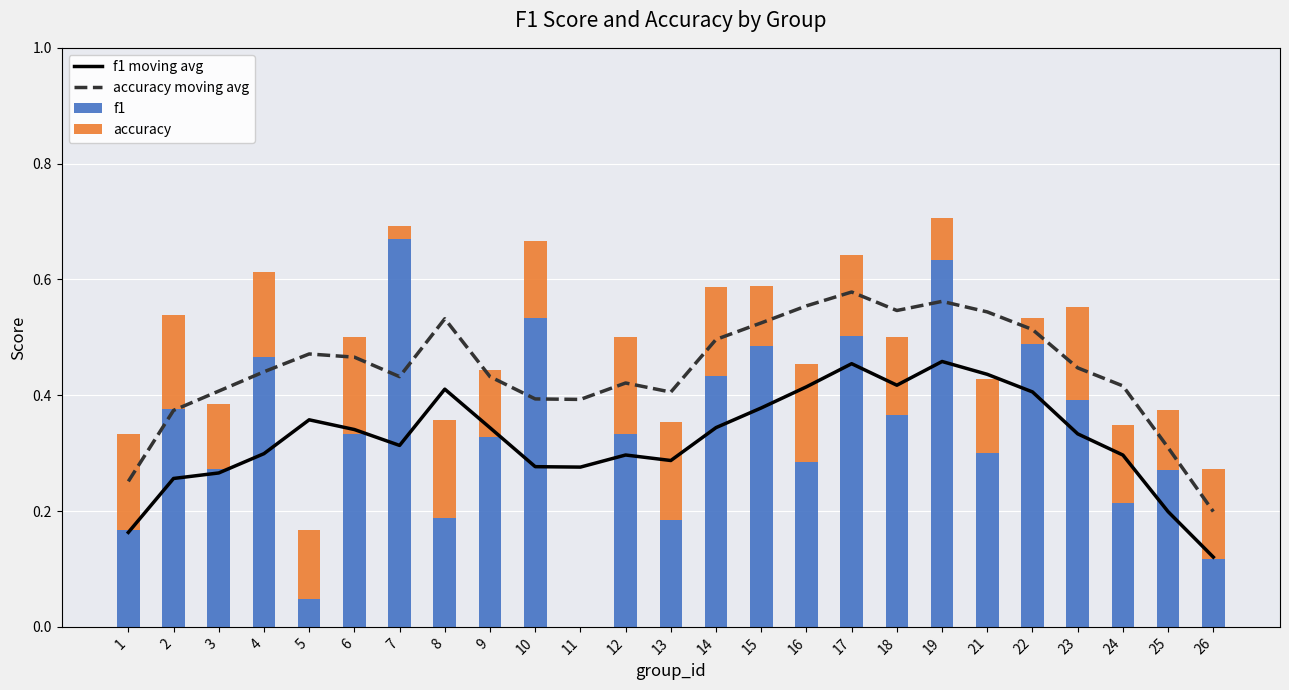

How many accuracy moving avg values are between 0 and 1?

25